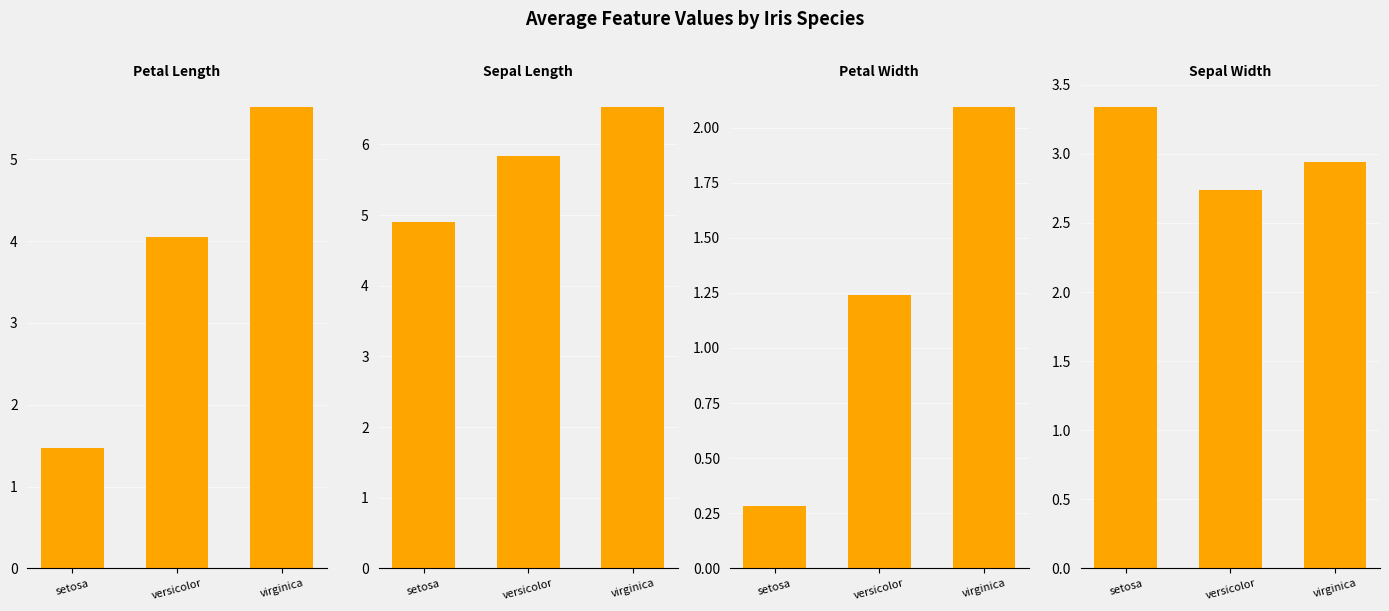

Reading left to right, list all the values displayed in this chart.

Petal Length: 1.5	4.1	5.6
Sepal Length: 4.9	5.8	6.5
Petal Width: 0.3	1.2	2.1
Sepal Width: 3.3	2.7	2.9